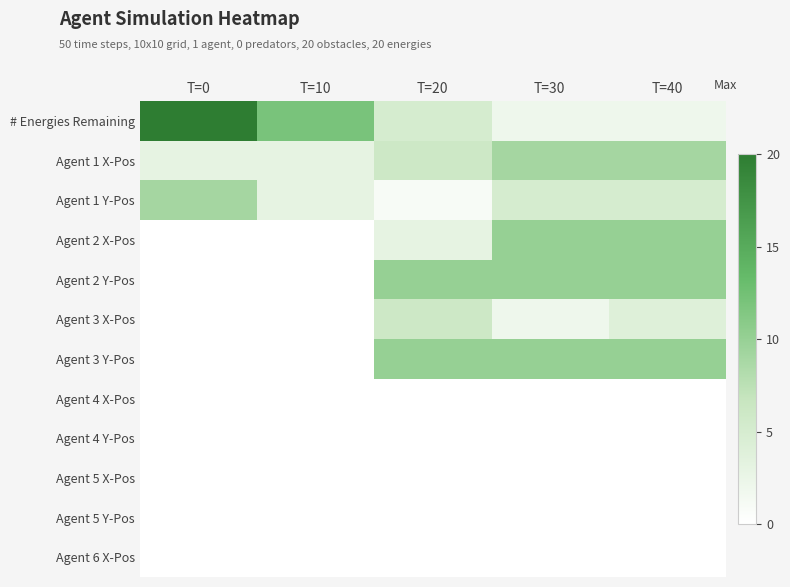

Which series changed the most between T=10 and T=40?

# Energies Remaining